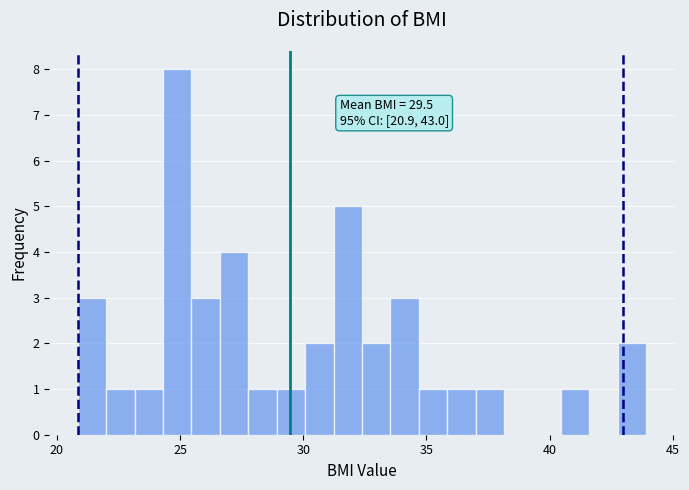

Around what value on the x-axis is the tallest bar? Give the approximate position of its centre, as read against the axis.

25.0